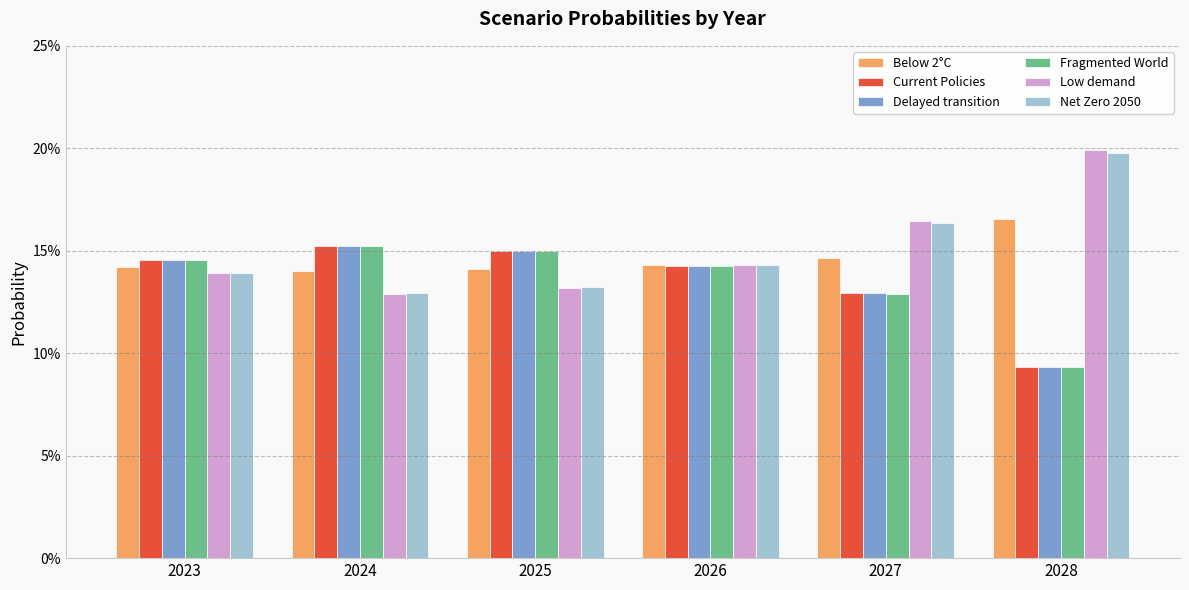

What are all the series names shown in the legend?

Below 2°C, Current Policies, Delayed transition, Fragmented World, Low demand, Net Zero 2050